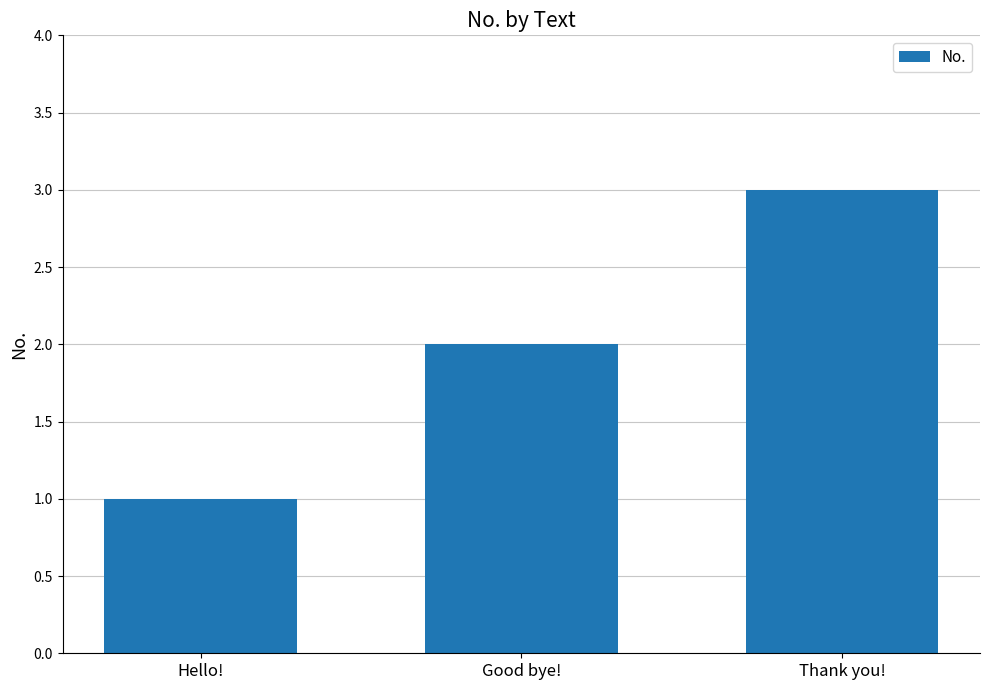

What is the label of the 3rd bar from the left?

Thank you!